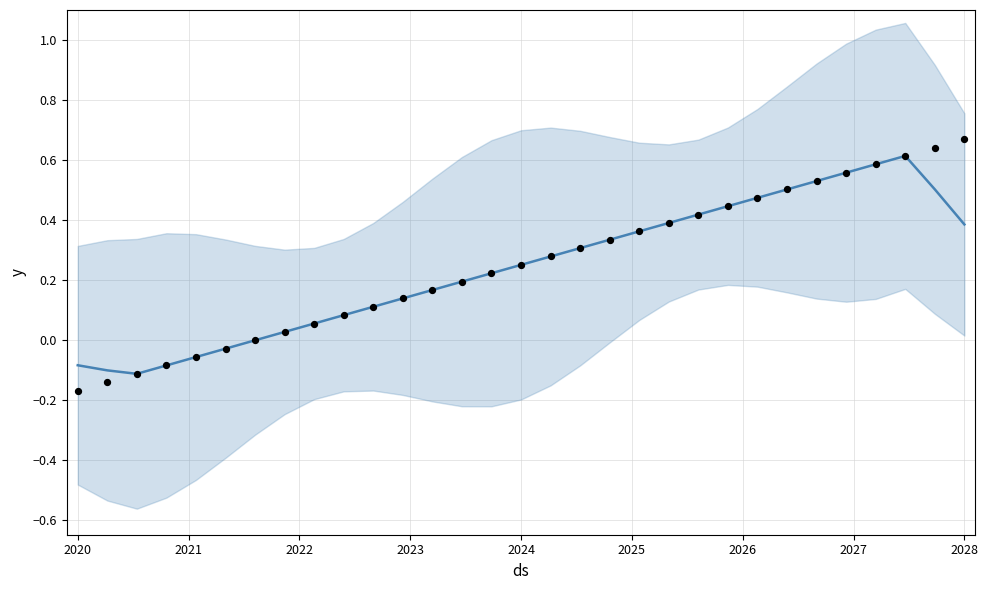

Which series has the largest Y range (max minus min)?

observations